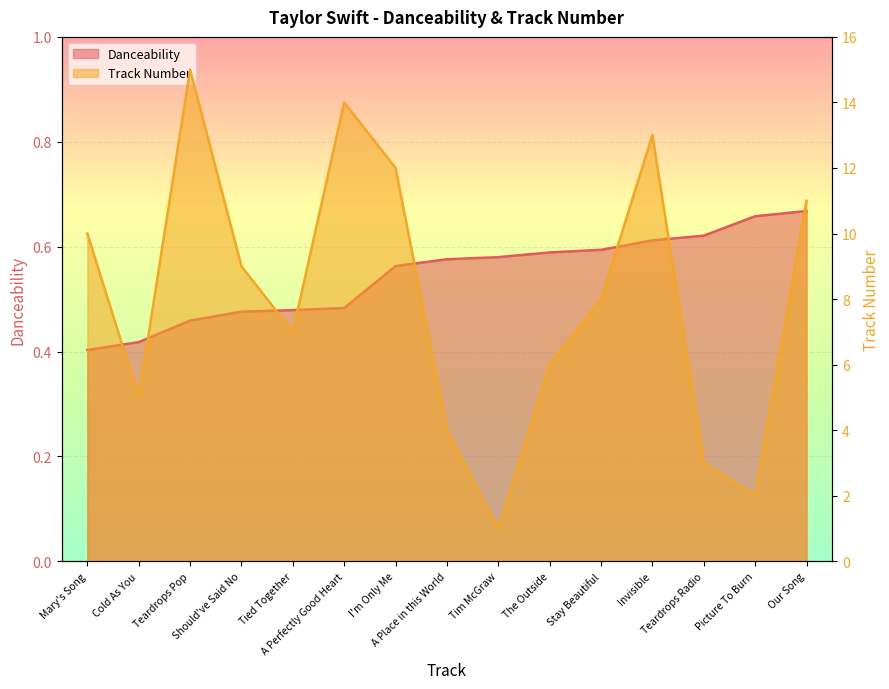

What are all the series names shown in the legend?

Danceability, Track Number